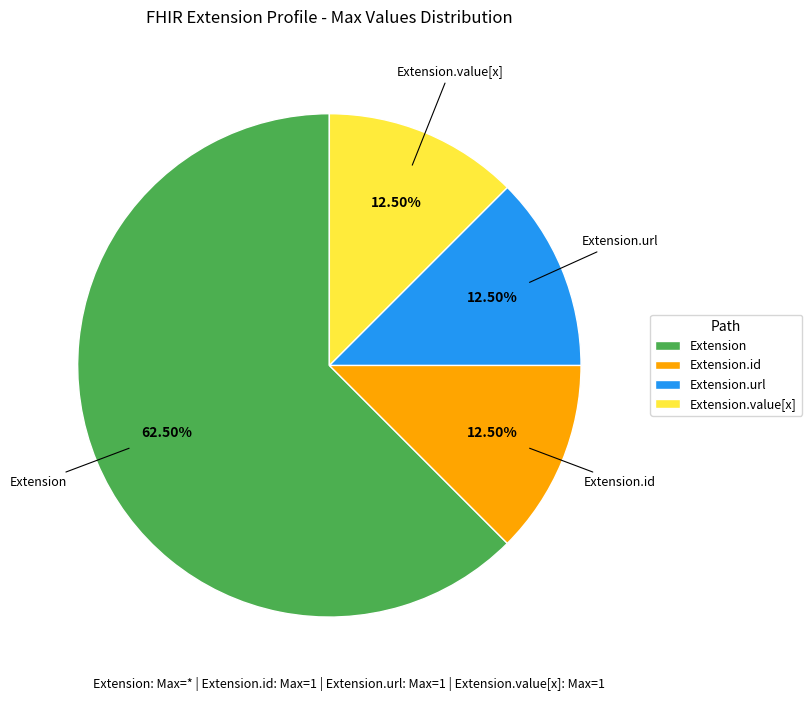

Which has a higher value, Extension.url or Extension?

Extension